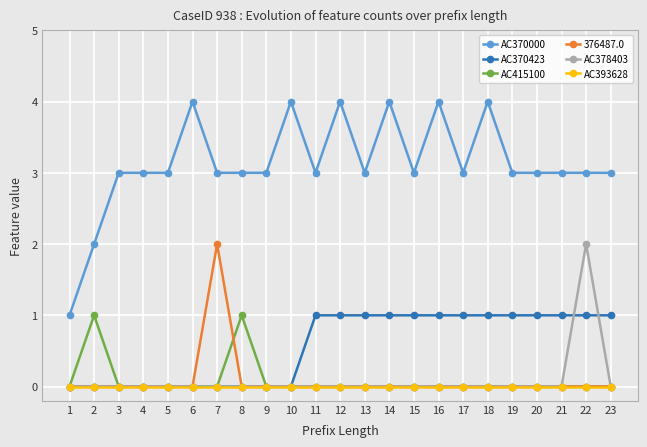

What is the value of the AC370423 point at the 15th from the left?

1